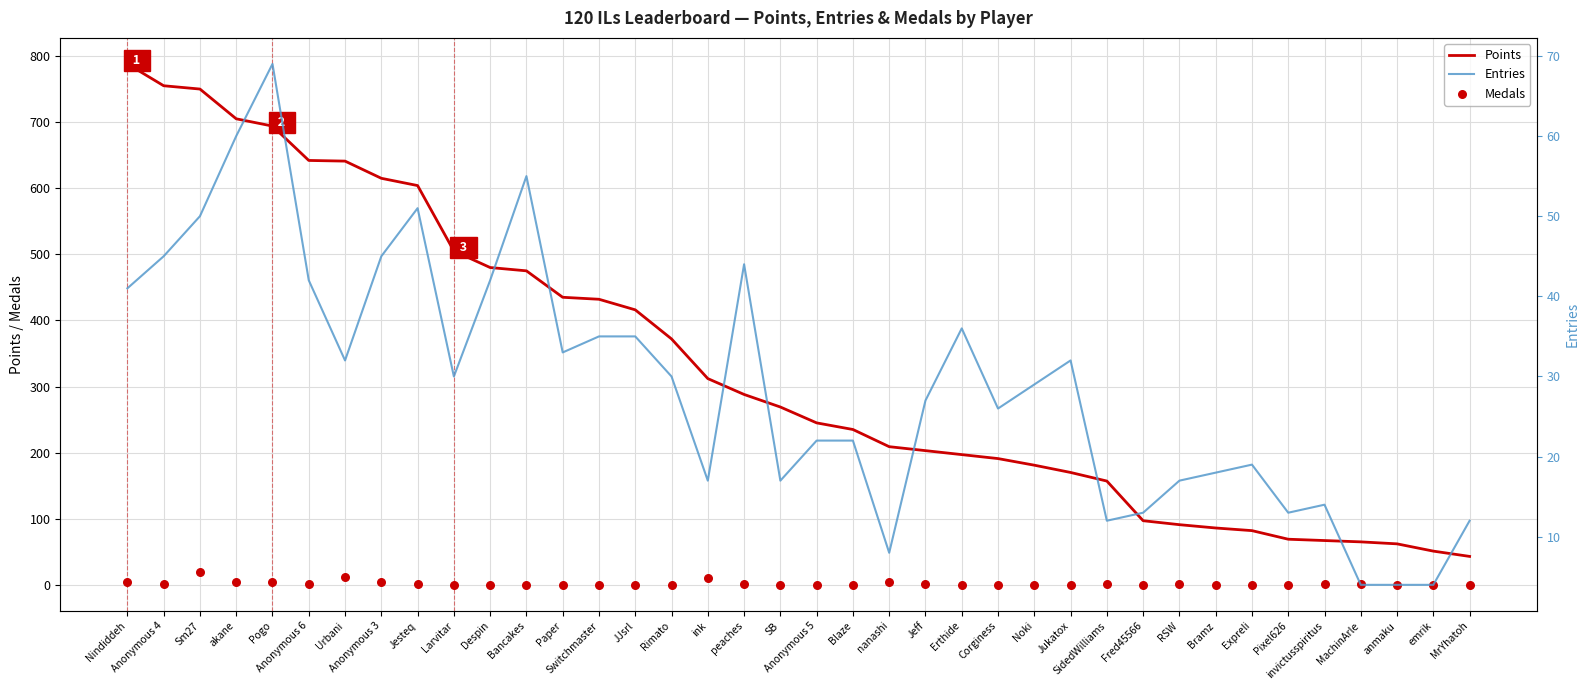

At which category is the sum across all series the highest?

Nindiddeh